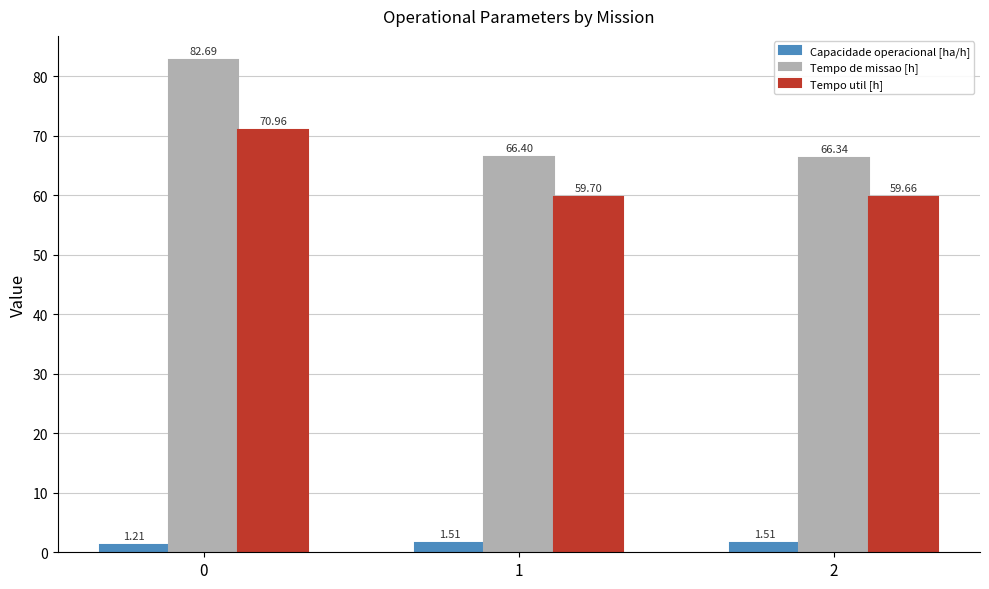

What is the difference between the Tempo de missao [h] values at 0 and 1?

16.3